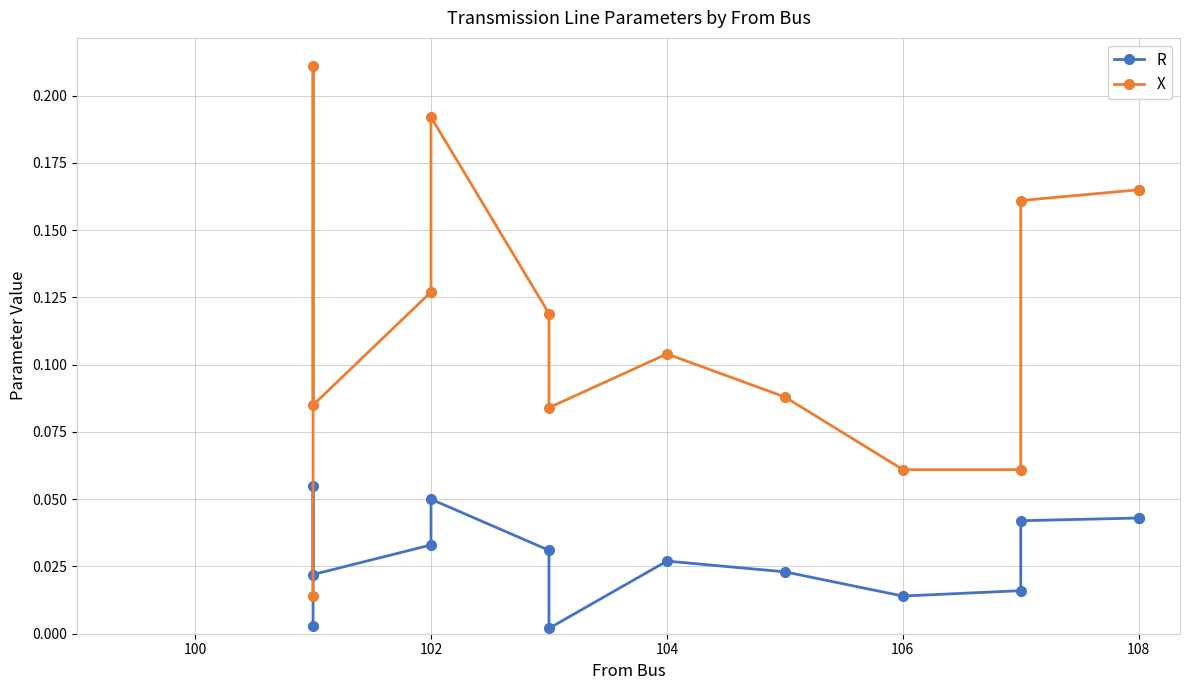

What is the maximum value shown in the chart?

0.2